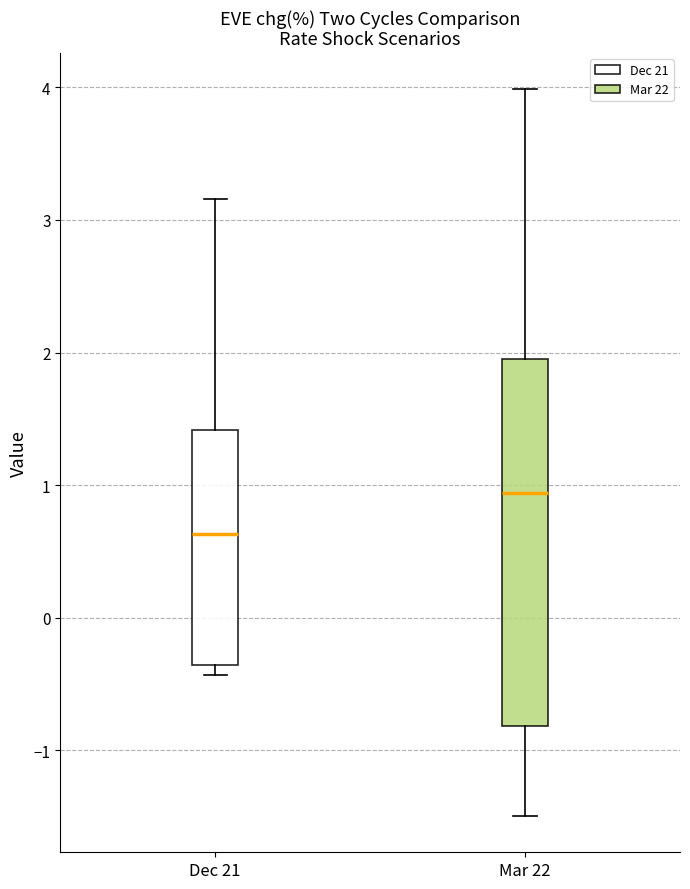

Reading left to right, read every box against the y-axis: the position of its median line, the range the box covers, and the ends of its whiskers. The values are not printed on the chart, so give them approximately, as read against the axis.

Dec 21: median 0.6, box -0.4 to 1.4, whiskers -0.4 (just below the box's lower edge) to 3.2
Mar 22: median 0.9, box -0.8 to 1.9, whiskers -1.5 to 4.0